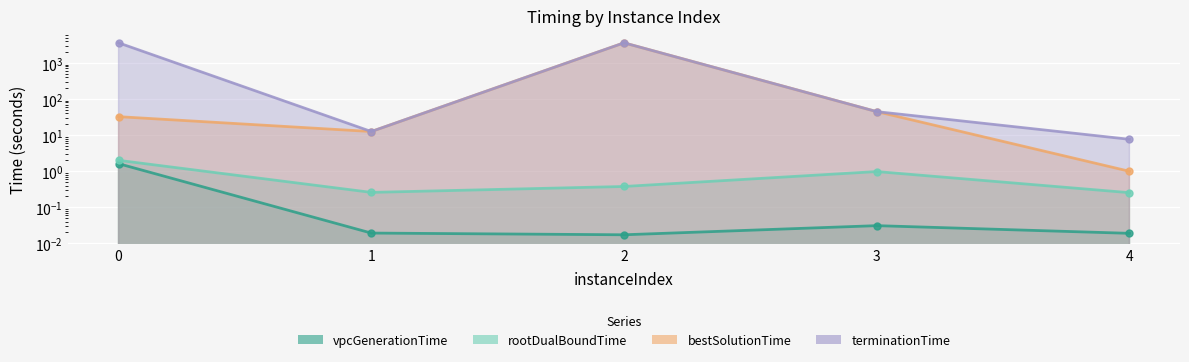

True or false: rootDualBoundTime and bestSolutionTime cross at least once.

False